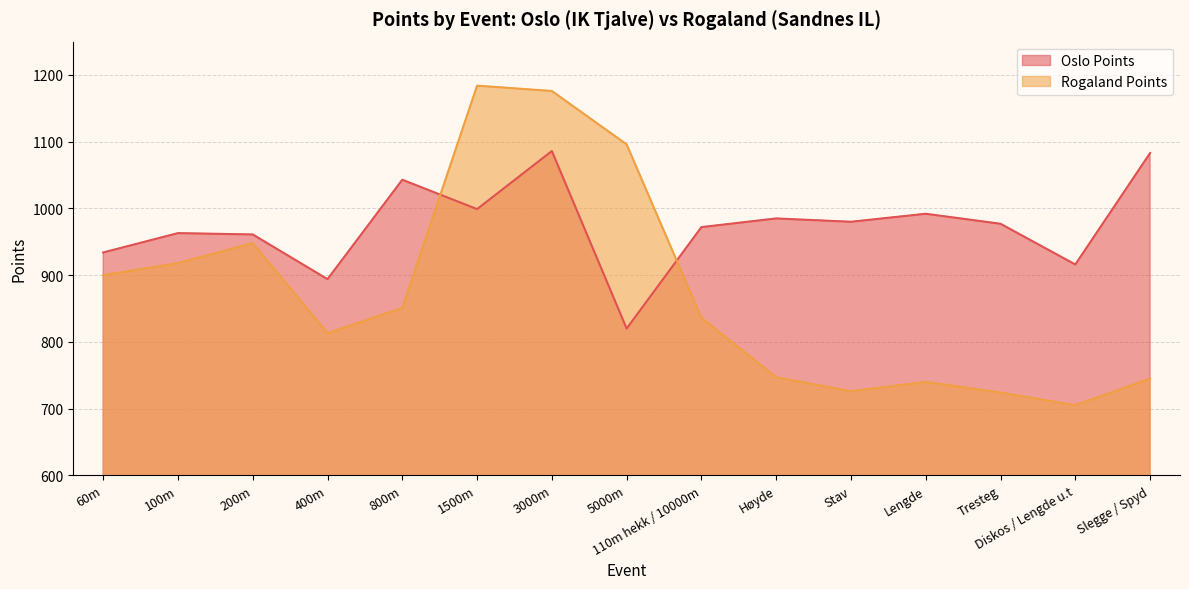

Which series has the widest spread of values?

Rogaland Points